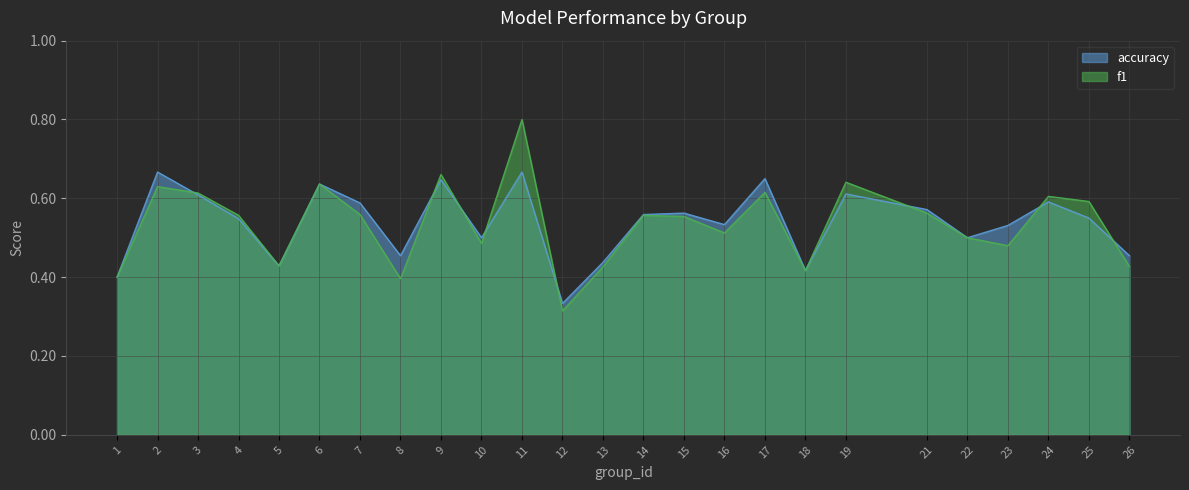

What is the sum of the accuracy values at 16 and 26?

1.0